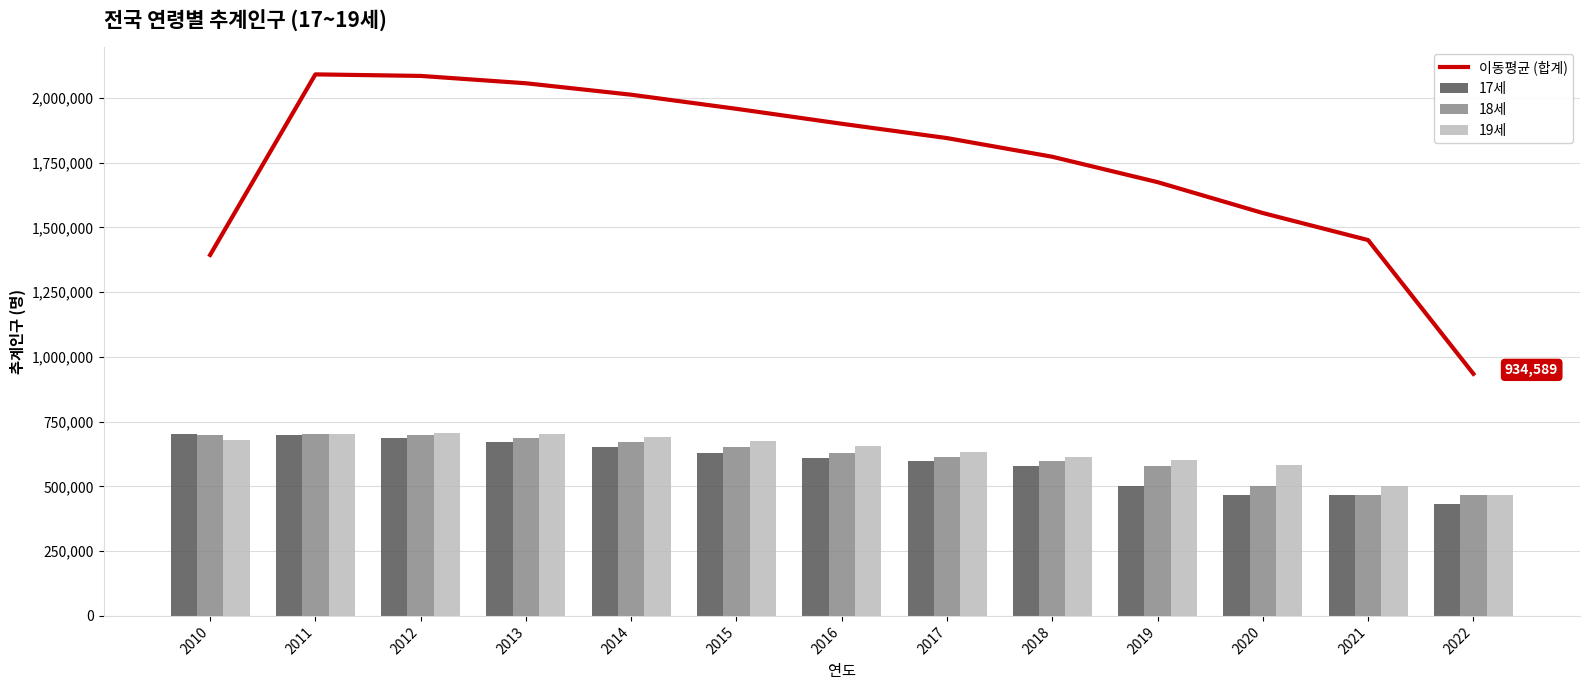

What is the minimum value shown in the chart?

432737.0